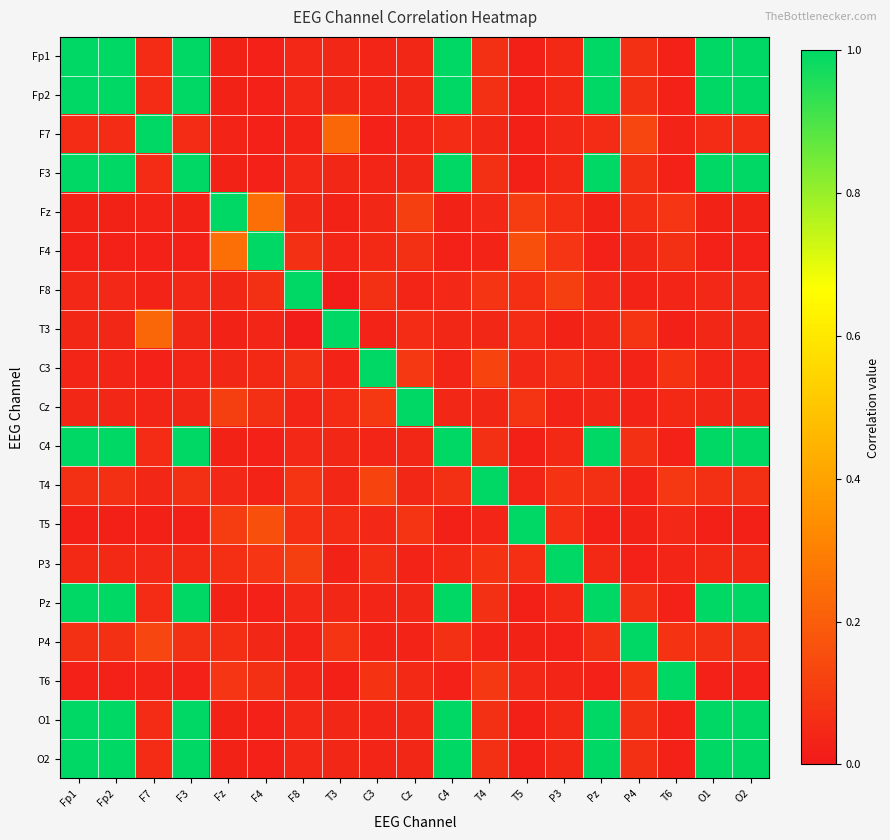

Reading left to right, extract all data points from this chart.

Fp1: Fp1=1.0	Fp2=1.0	F7=0.1	F3=1.0	Fz=0.0	F4=0.0	F8=0.0	T3=0.0	C3=0.0	Cz=0.0	C4=1.0	T4=0.1	T5=0.0	P3=0.0	Pz=1.0	P4=0.1	T6=0.0	O1=1.0	O2=1.0
Fp2: Fp1=1.0	Fp2=1.0	F7=0.1	F3=1.0	Fz=0.0	F4=0.0	F8=0.0	T3=0.0	C3=0.0	Cz=0.0	C4=1.0	T4=0.1	T5=0.0	P3=0.0	Pz=1.0	P4=0.1	T6=0.0	O1=1.0	O2=1.0
F7: Fp1=0.1	Fp2=0.1	F7=1.0	F3=0.1	Fz=0.0	F4=0.0	F8=0.0	T3=0.2	C3=0.0	Cz=0.0	C4=0.1	T4=0.0	T5=0.0	P3=0.0	Pz=0.1	P4=0.1	T6=0.0	O1=0.1	O2=0.1
F3: Fp1=1.0	Fp2=1.0	F7=0.1	F3=1.0	Fz=0.0	F4=0.0	F8=0.0	T3=0.0	C3=0.0	Cz=0.0	C4=1.0	T4=0.1	T5=0.0	P3=0.0	Pz=1.0	P4=0.1	T6=0.0	O1=1.0	O2=1.0
Fz: Fp1=0.0	Fp2=0.0	F7=0.0	F3=0.0	Fz=1.0	F4=0.3	F8=0.0	T3=0.0	C3=0.0	Cz=0.1	C4=0.0	T4=0.0	T5=0.1	P3=0.1	Pz=0.0	P4=0.1	T6=0.1	O1=0.0	O2=0.0
F4: Fp1=0.0	Fp2=0.0	F7=0.0	F3=0.0	Fz=0.3	F4=1.0	F8=0.1	T3=0.0	C3=0.0	Cz=0.1	C4=0.0	T4=0.0	T5=0.2	P3=0.1	Pz=0.0	P4=0.0	T6=0.1	O1=0.0	O2=0.0
F8: Fp1=0.0	Fp2=0.0	F7=0.0	F3=0.0	Fz=0.0	F4=0.1	F8=1.0	T3=0.0	C3=0.1	Cz=0.0	C4=0.0	T4=0.1	T5=0.1	P3=0.1	Pz=0.0	P4=0.0	T6=0.0	O1=0.0	O2=0.0
T3: Fp1=0.0	Fp2=0.0	F7=0.2	F3=0.0	Fz=0.0	F4=0.0	F8=0.0	T3=1.0	C3=0.0	Cz=0.1	C4=0.0	T4=0.0	T5=0.1	P3=0.0	Pz=0.0	P4=0.1	T6=0.0	O1=0.0	O2=0.0
C3: Fp1=0.0	Fp2=0.0	F7=0.0	F3=0.0	Fz=0.0	F4=0.0	F8=0.1	T3=0.0	C3=1.0	Cz=0.1	C4=0.0	T4=0.1	T5=0.0	P3=0.1	Pz=0.0	P4=0.0	T6=0.1	O1=0.0	O2=0.0
Cz: Fp1=0.0	Fp2=0.0	F7=0.0	F3=0.0	Fz=0.1	F4=0.1	F8=0.0	T3=0.1	C3=0.1	Cz=1.0	C4=0.0	T4=0.0	T5=0.1	P3=0.0	Pz=0.0	P4=0.0	T6=0.0	O1=0.0	O2=0.0
C4: Fp1=1.0	Fp2=1.0	F7=0.1	F3=1.0	Fz=0.0	F4=0.0	F8=0.0	T3=0.0	C3=0.0	Cz=0.0	C4=1.0	T4=0.1	T5=0.0	P3=0.0	Pz=1.0	P4=0.1	T6=0.0	O1=1.0	O2=1.0
T4: Fp1=0.1	Fp2=0.1	F7=0.0	F3=0.1	Fz=0.0	F4=0.0	F8=0.1	T3=0.0	C3=0.1	Cz=0.0	C4=0.1	T4=1.0	T5=0.0	P3=0.1	Pz=0.1	P4=0.0	T6=0.1	O1=0.1	O2=0.1
T5: Fp1=0.0	Fp2=0.0	F7=0.0	F3=0.0	Fz=0.1	F4=0.2	F8=0.1	T3=0.1	C3=0.0	Cz=0.1	C4=0.0	T4=0.0	T5=1.0	P3=0.1	Pz=0.0	P4=0.0	T6=0.0	O1=0.0	O2=0.0
P3: Fp1=0.0	Fp2=0.0	F7=0.0	F3=0.0	Fz=0.1	F4=0.1	F8=0.1	T3=0.0	C3=0.1	Cz=0.0	C4=0.0	T4=0.1	T5=0.1	P3=1.0	Pz=0.0	P4=0.0	T6=0.0	O1=0.0	O2=0.0
Pz: Fp1=1.0	Fp2=1.0	F7=0.1	F3=1.0	Fz=0.0	F4=0.0	F8=0.0	T3=0.0	C3=0.0	Cz=0.0	C4=1.0	T4=0.1	T5=0.0	P3=0.0	Pz=1.0	P4=0.1	T6=0.0	O1=1.0	O2=1.0
P4: Fp1=0.1	Fp2=0.1	F7=0.1	F3=0.1	Fz=0.1	F4=0.0	F8=0.0	T3=0.1	C3=0.0	Cz=0.0	C4=0.1	T4=0.0	T5=0.0	P3=0.0	Pz=0.1	P4=1.0	T6=0.1	O1=0.1	O2=0.1
T6: Fp1=0.0	Fp2=0.0	F7=0.0	F3=0.0	Fz=0.1	F4=0.1	F8=0.0	T3=0.0	C3=0.1	Cz=0.0	C4=0.0	T4=0.1	T5=0.0	P3=0.0	Pz=0.0	P4=0.1	T6=1.0	O1=0.0	O2=0.0
O1: Fp1=1.0	Fp2=1.0	F7=0.1	F3=1.0	Fz=0.0	F4=0.0	F8=0.0	T3=0.0	C3=0.0	Cz=0.0	C4=1.0	T4=0.1	T5=0.0	P3=0.0	Pz=1.0	P4=0.1	T6=0.0	O1=1.0	O2=1.0
O2: Fp1=1.0	Fp2=1.0	F7=0.1	F3=1.0	Fz=0.0	F4=0.0	F8=0.0	T3=0.0	C3=0.0	Cz=0.0	C4=1.0	T4=0.1	T5=0.0	P3=0.0	Pz=1.0	P4=0.1	T6=0.0	O1=1.0	O2=1.0